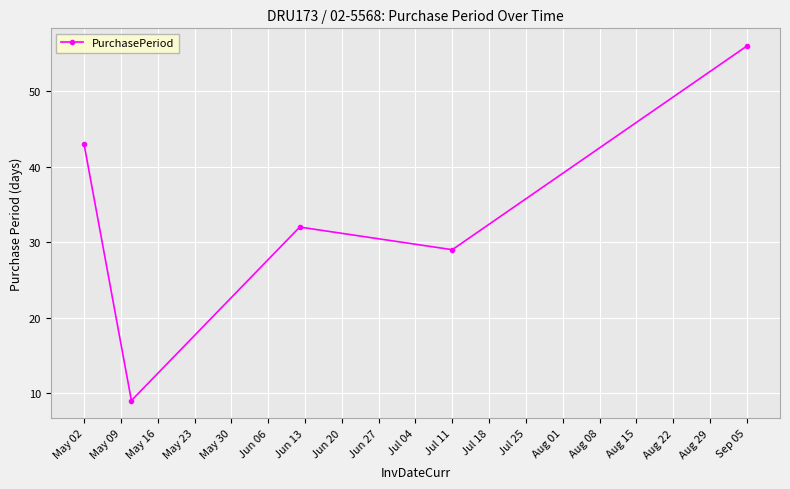

What is the difference between the maximum and second lowest values?

27